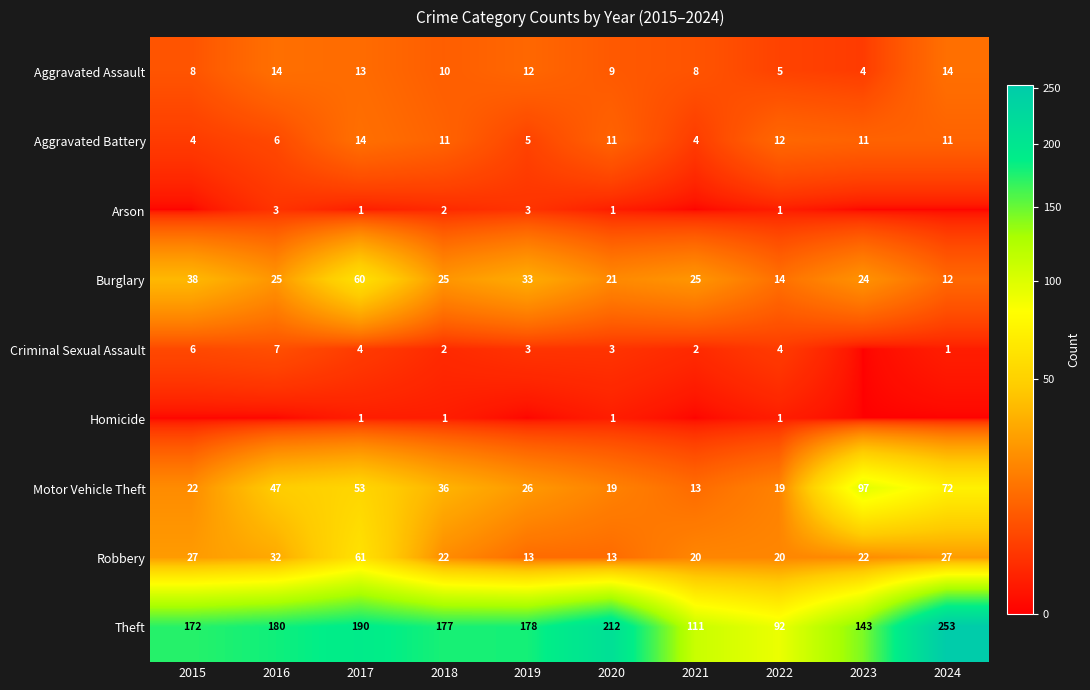

The Aggravated Assault series shows 2 at 2023. True or false?

False